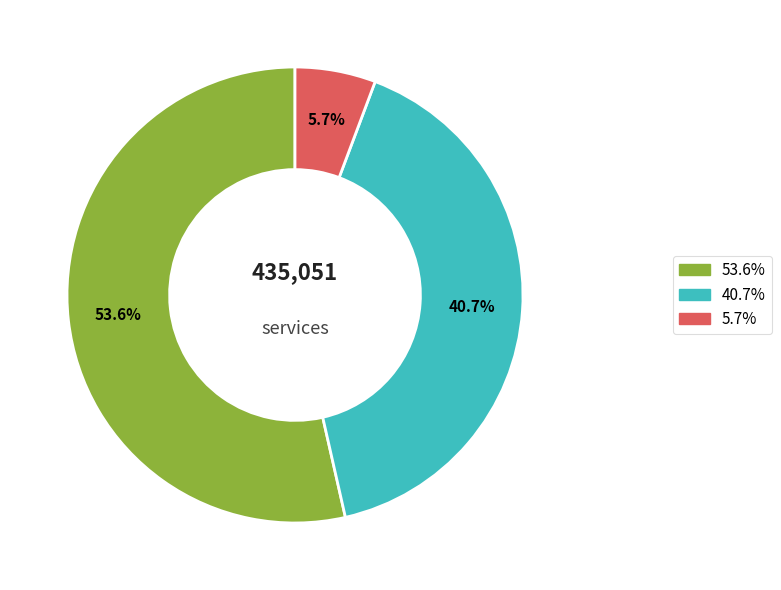

Is there a majority slice in this chart?

Yes